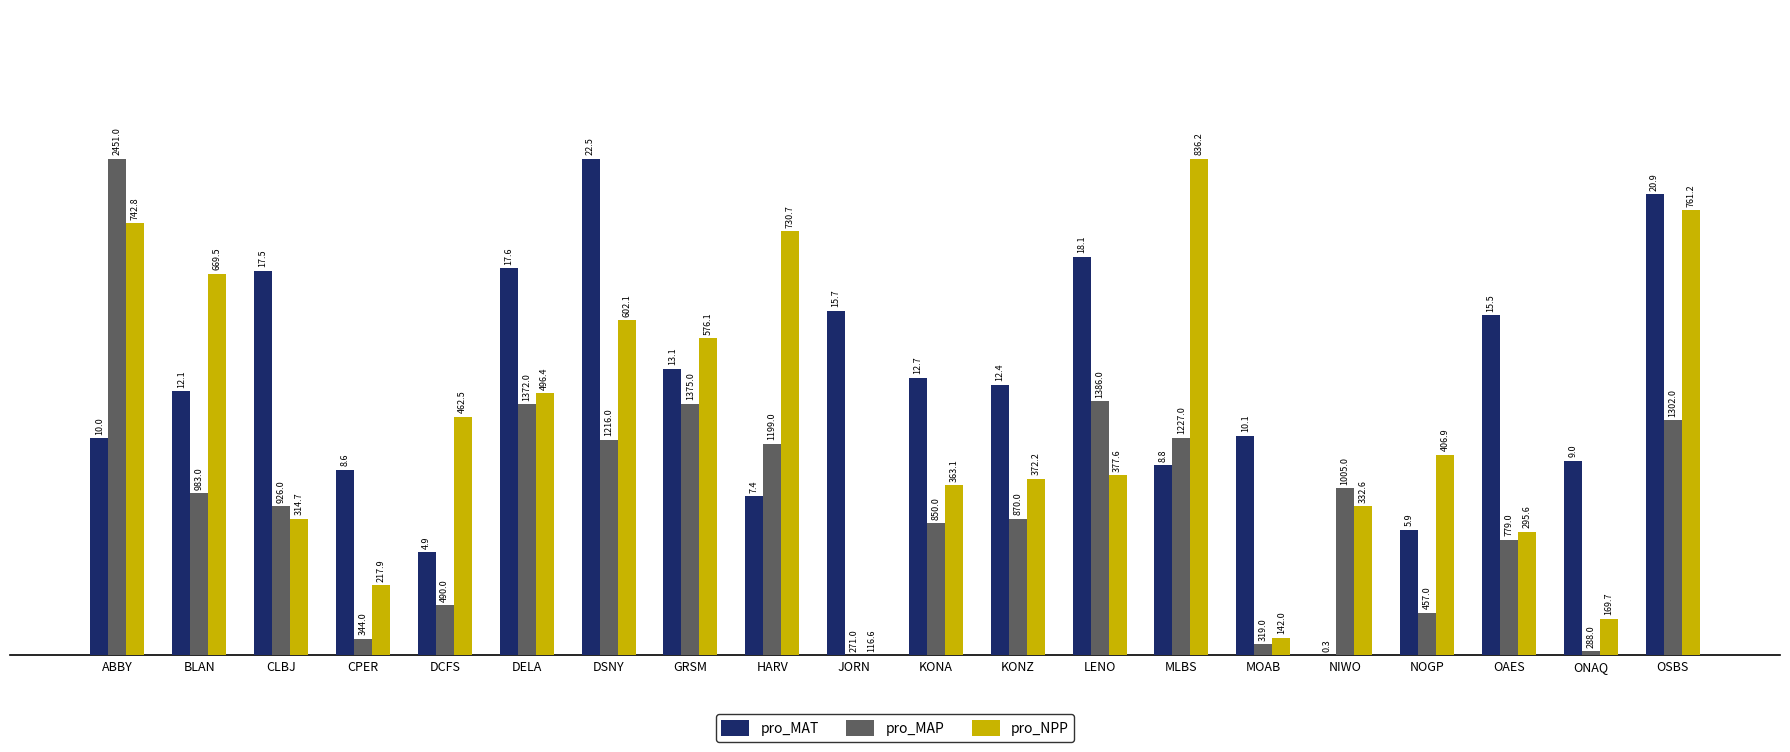

Reading left to right, what are all the values shown in this chart?

pro_MAT: ABBY=43.7	BLAN=53.2	CLBJ=77.5	CPER=37.4	DCFS=20.7	DELA=77.9	DSNY=100.0	GRSM=57.7	HARV=32.0	JORN=69.4	KONA=55.9	KONZ=54.5	LENO=80.2	MLBS=38.3	MOAB=44.1	NIWO=0.0	NOGP=25.2	OAES=68.5	ONAQ=39.2	OSBS=92.8
pro_MAP: ABBY=100.0	BLAN=32.7	CLBJ=30.0	CPER=3.3	DCFS=10.0	DELA=50.5	DSNY=43.3	GRSM=50.6	HARV=42.6	JORN=0.0	KONA=26.6	KONZ=27.5	LENO=51.1	MLBS=43.9	MOAB=2.2	NIWO=33.7	NOGP=8.5	OAES=23.3	ONAQ=0.8	OSBS=47.3
pro_NPP: ABBY=87.0	BLAN=76.8	CLBJ=27.5	CPER=14.1	DCFS=48.1	DELA=52.8	DSNY=67.5	GRSM=63.9	HARV=85.3	JORN=0.0	KONA=34.3	KONZ=35.5	LENO=36.3	MLBS=100.0	MOAB=3.5	NIWO=30.0	NOGP=40.3	OAES=24.9	ONAQ=7.4	OSBS=89.6